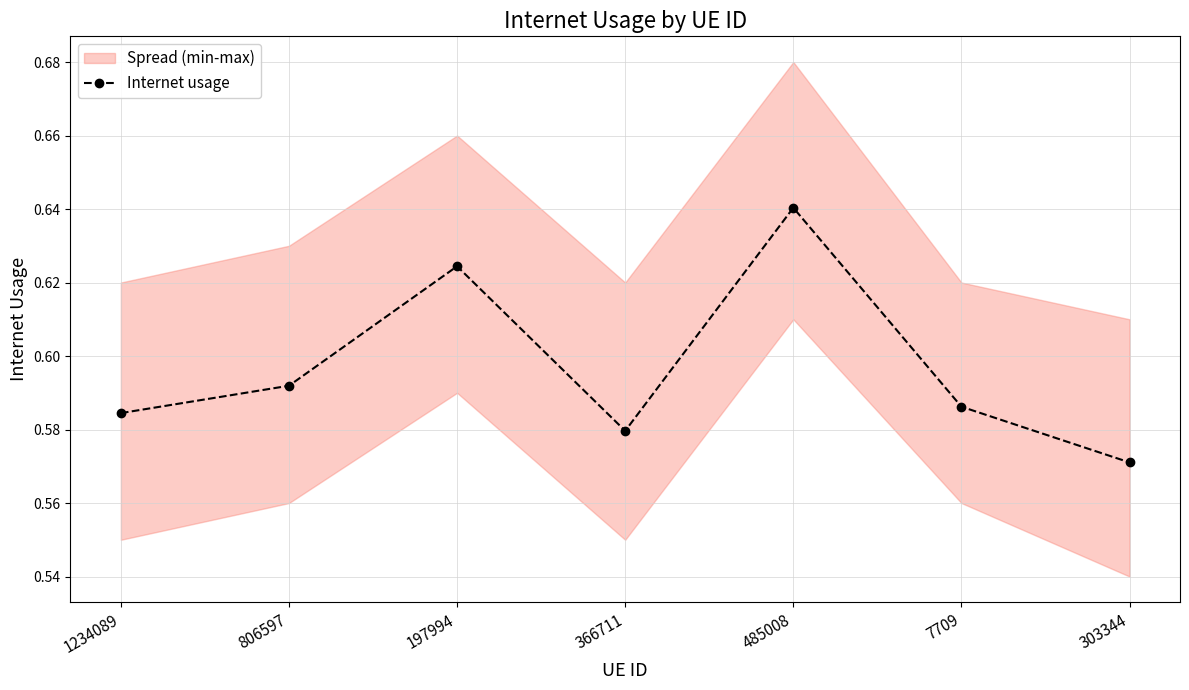

At which category does the chart reach its peak across all series?

485008